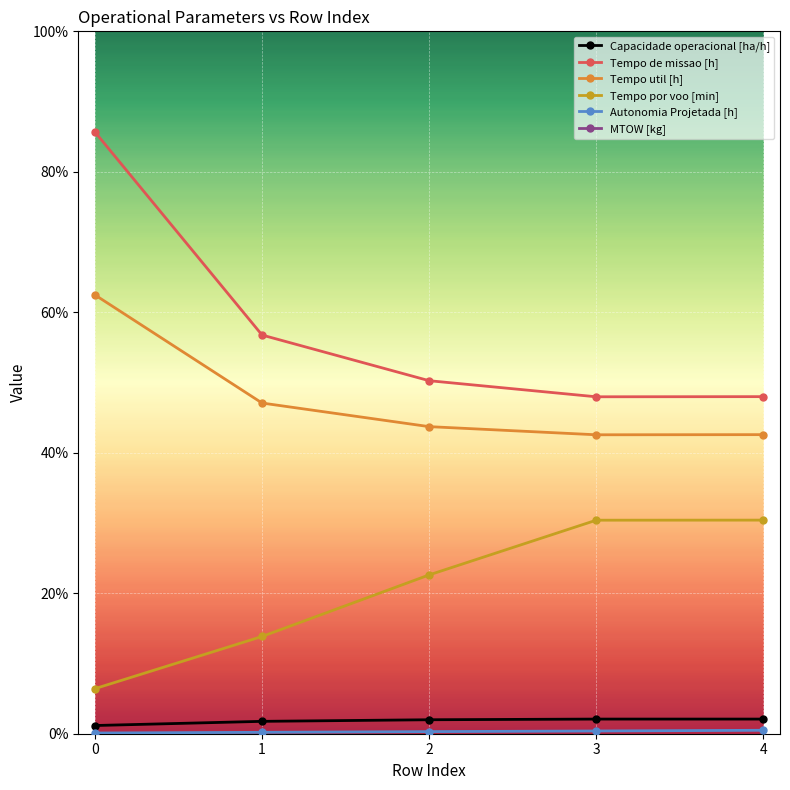

What is the spread (max minus min) of values at 1?

178.0